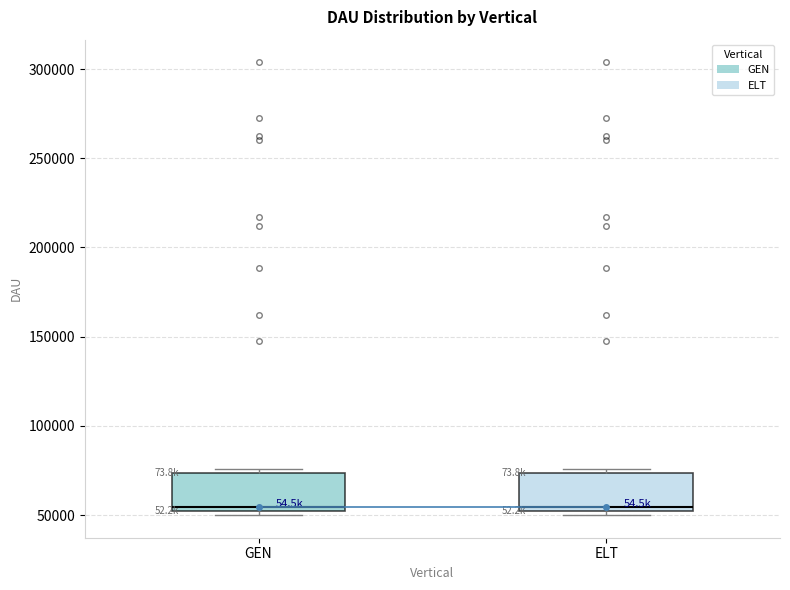

Reading left to right, read every box against the y-axis: the position of its median line, the range the box covers, and the ends of its whiskers. The values are not printed on the chart, so give them approximately, as read against the axis.

GEN: median 55000, box 50000 to 75000, whiskers 50000 (just below the box's lower edge) to 75000 (just above the box's upper edge)
ELT: median 55000, box 50000 to 75000, whiskers 50000 (just below the box's lower edge) to 75000 (just above the box's upper edge)